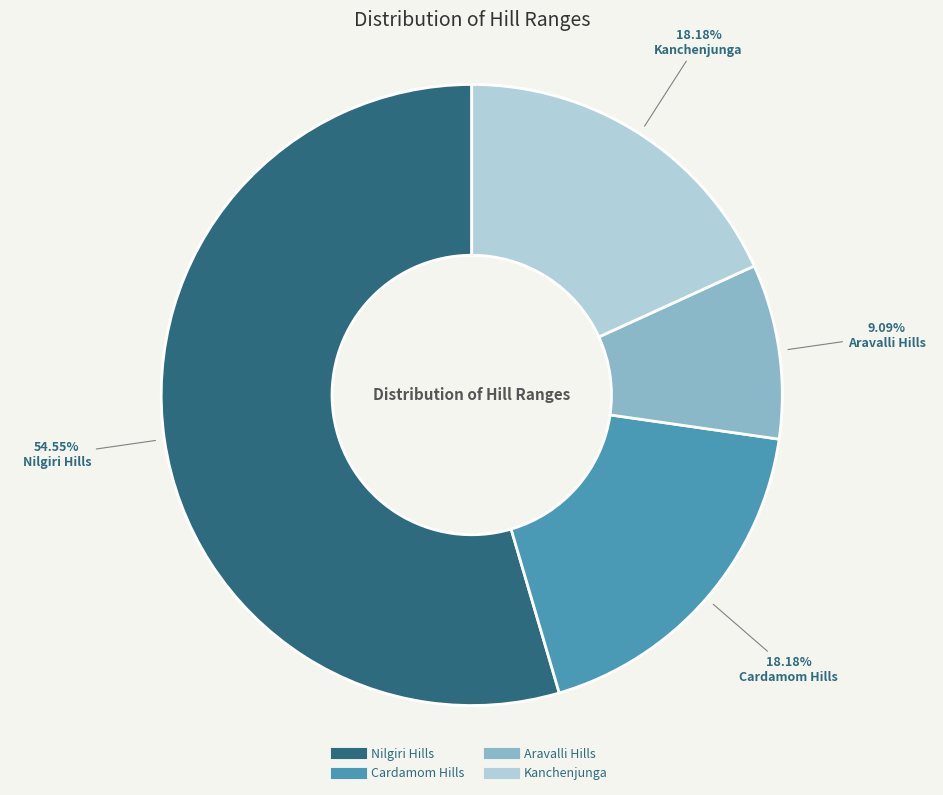

What is the majority slice?

Nilgiri Hills